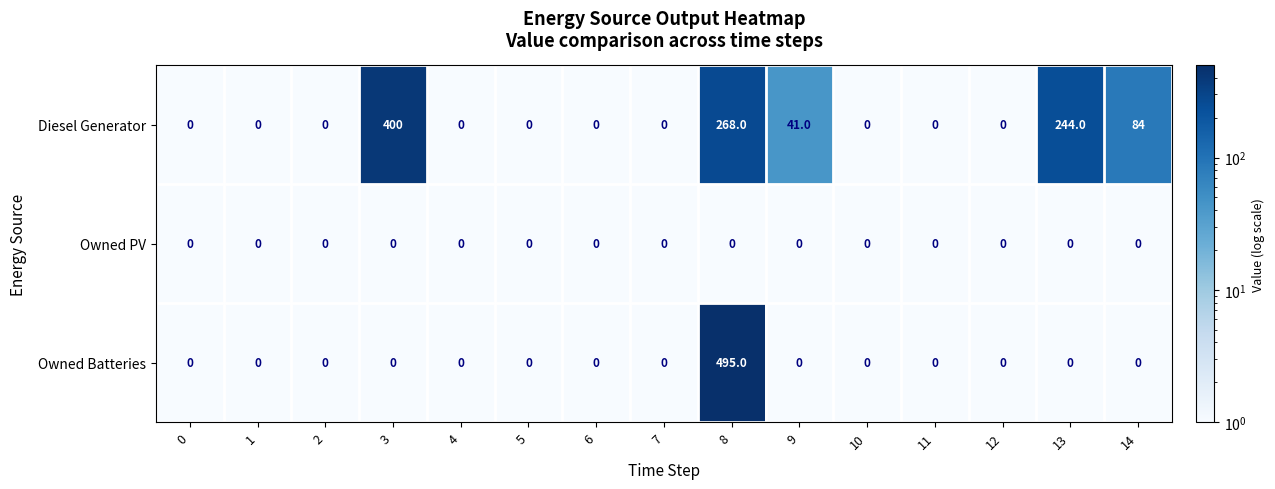

Which series has the largest range (max minus min)?

Owned Batteries